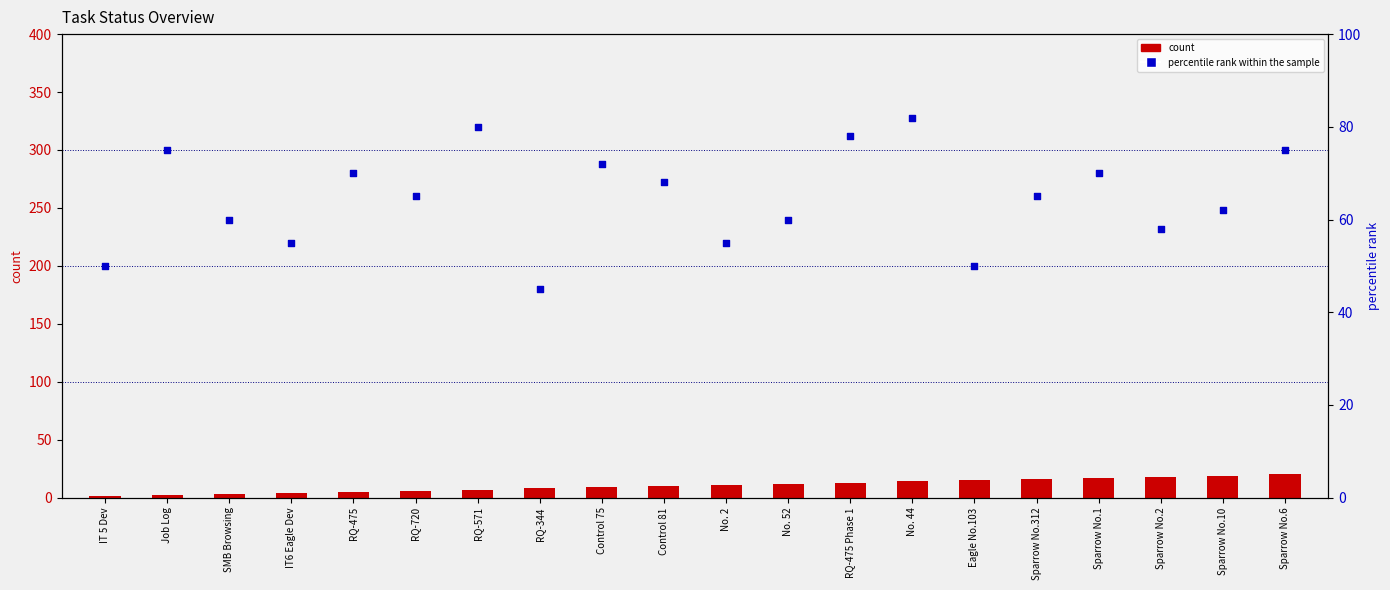

What is the total value across all series at IT 5 Dev?

51